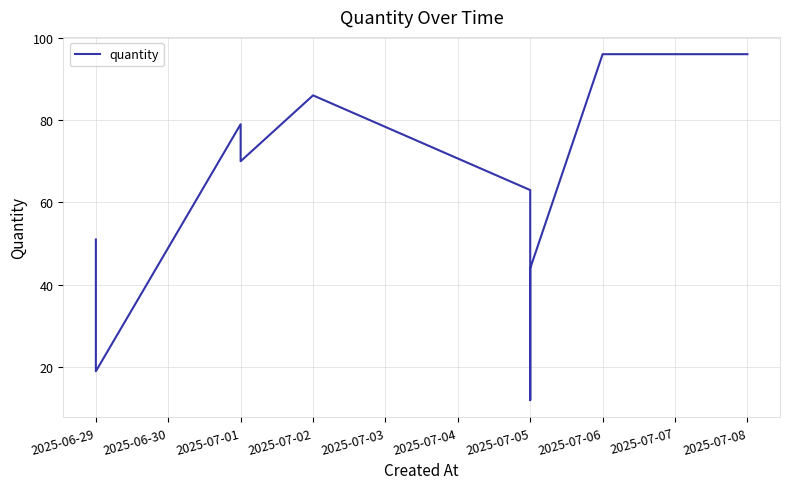

What is the difference between the values at 2025-07-05 and 2025-06-29?

39